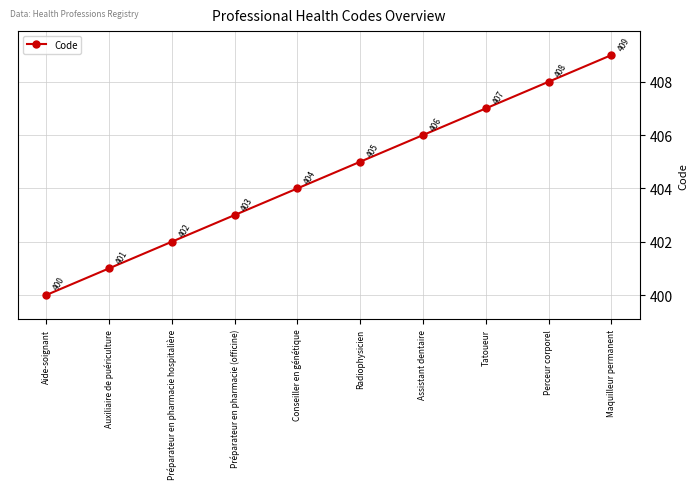

What is the sum of the values at Préparateur en pharmacie hospitalière and Conseiller en génétique?

806